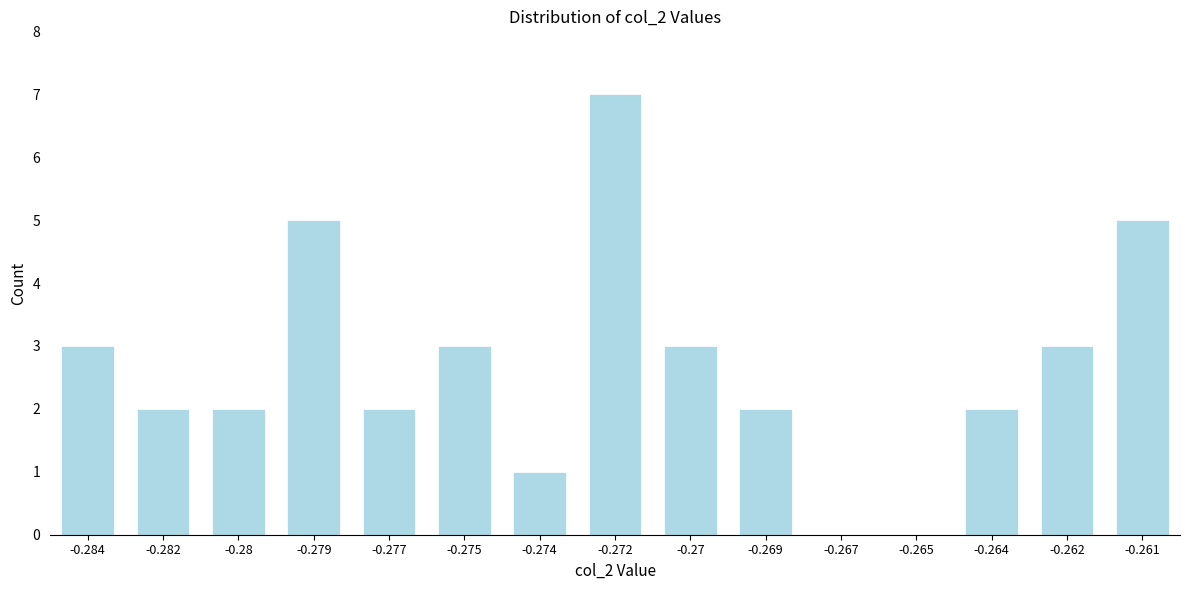

Reading left to right, list all the values displayed in this chart.

-0.284=3	-0.282=2	-0.28=2	-0.279=5	-0.277=2	-0.275=3	-0.274=1	-0.272=7	-0.27=3	-0.269=2	-0.267=0	-0.265=0	-0.264=2	-0.262=3	-0.261=5